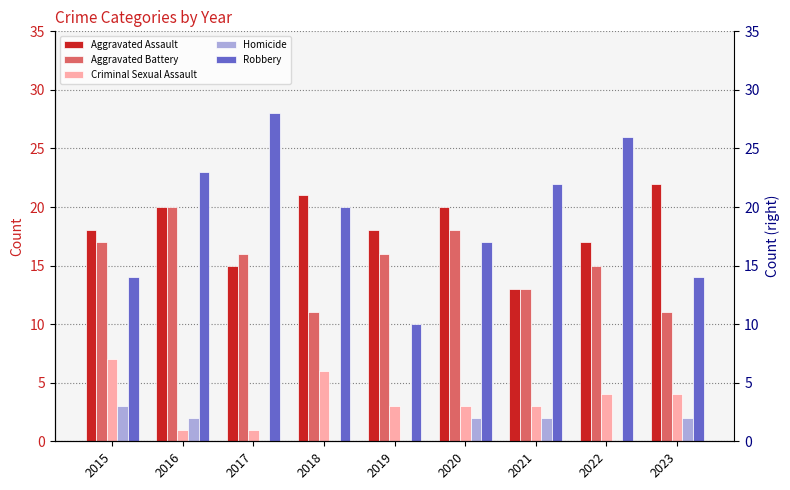

Which label corresponds to the smallest value in the chart?

2017